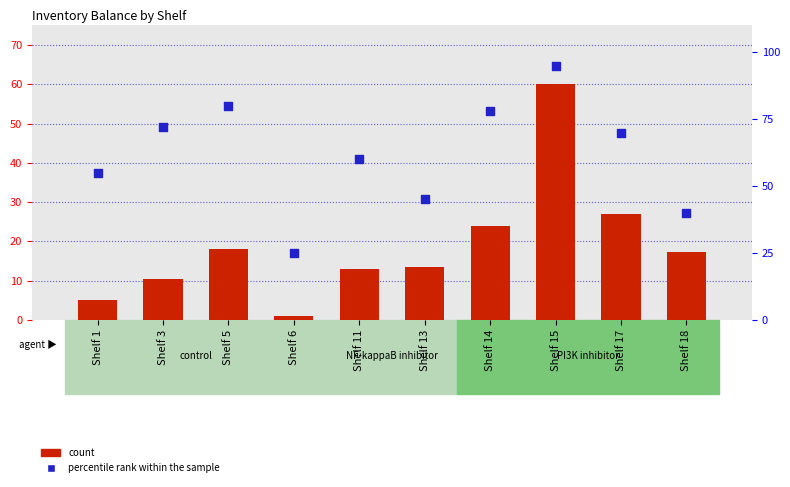

Which series reaches the minimum Y coordinate?

count